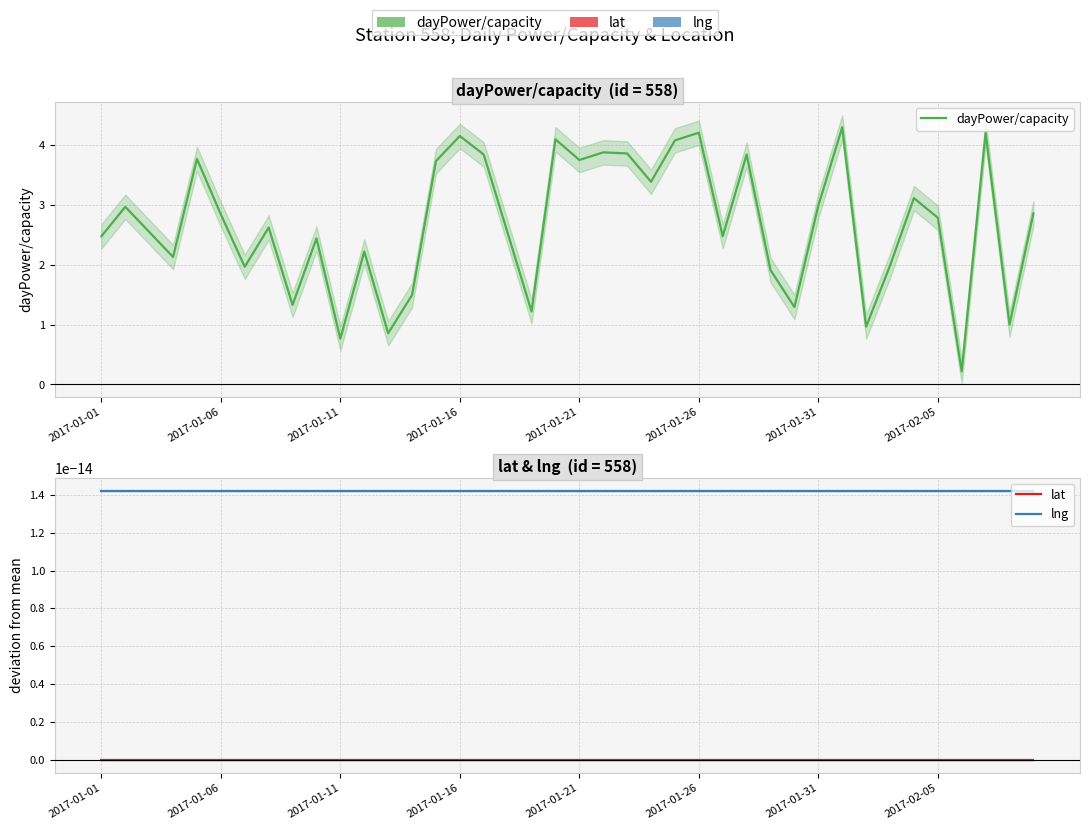

True or false: dayPower/capacity and lng cross at least once.

False